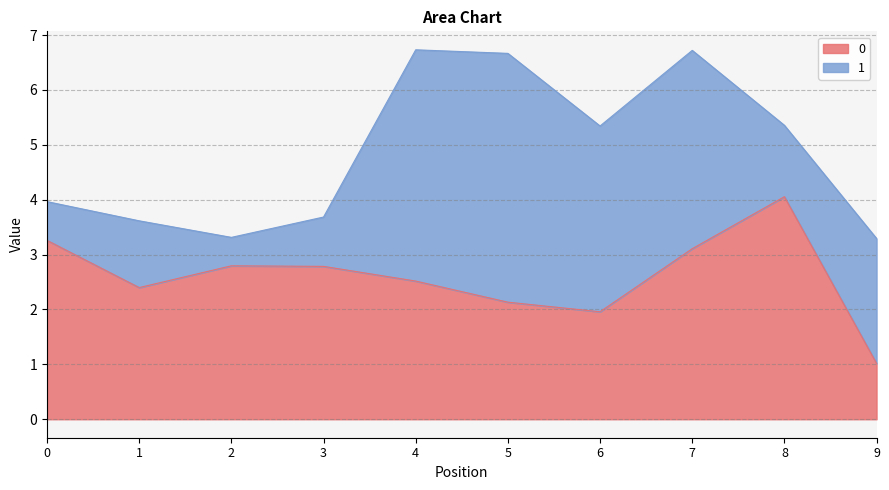

Which category has the highest value across all series?

8